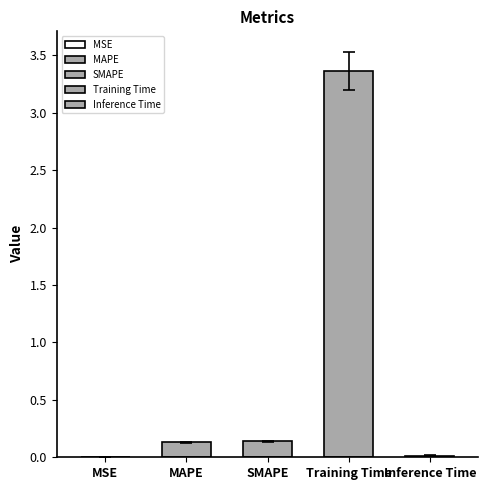

Does the chart contain any negative values?

No